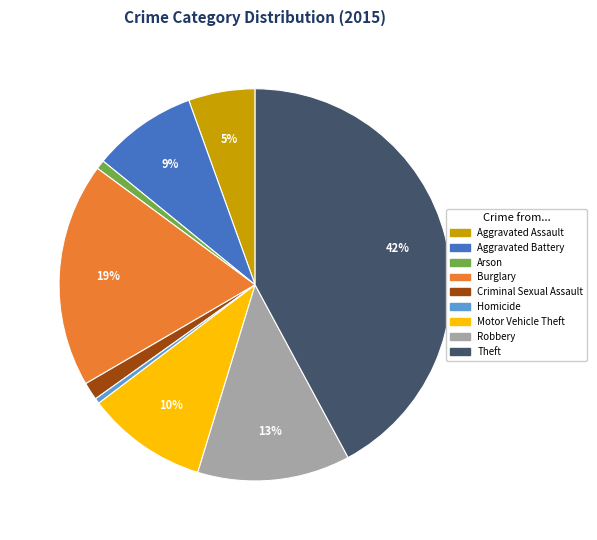

Is Arson the majority of the pie?

No